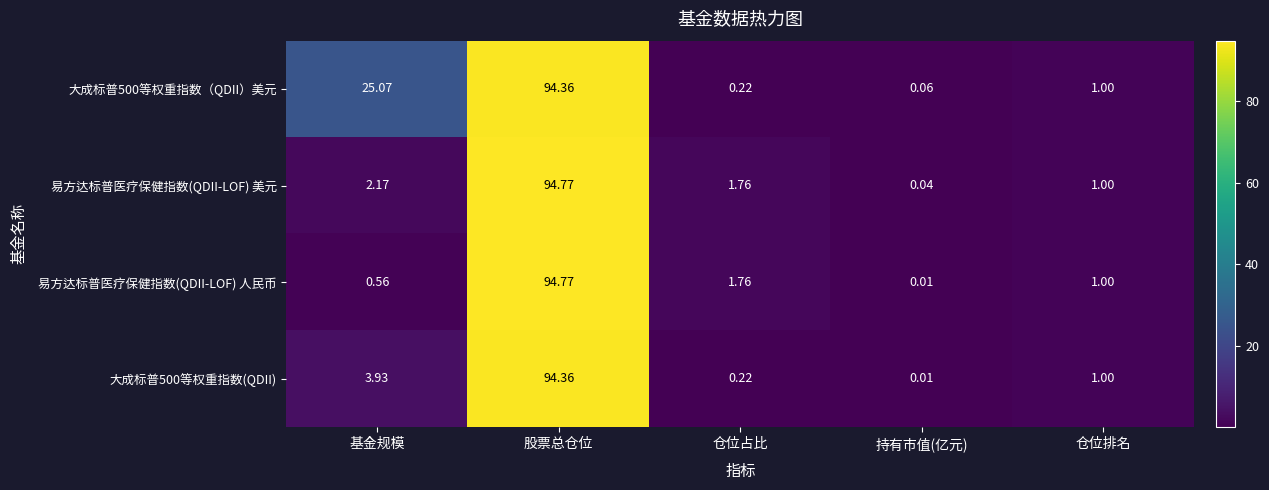

List the labels in order of 大成标普500等权重指数(QDII) value, smallest first.

持有市值(亿元), 仓位占比, 仓位排名, 基金规模, 股票总仓位